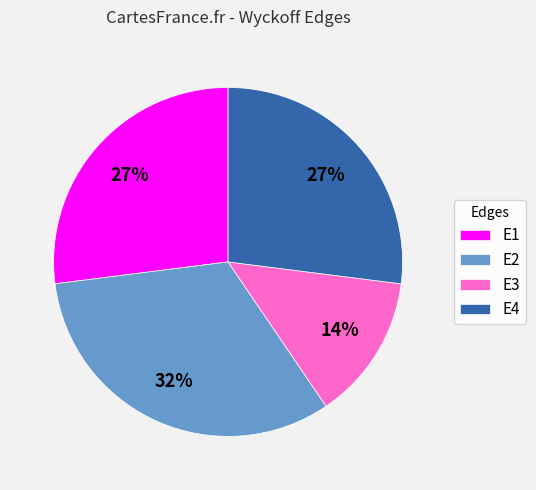

To the nearest percent, what is the combined percentage of E4 and E2?

59%